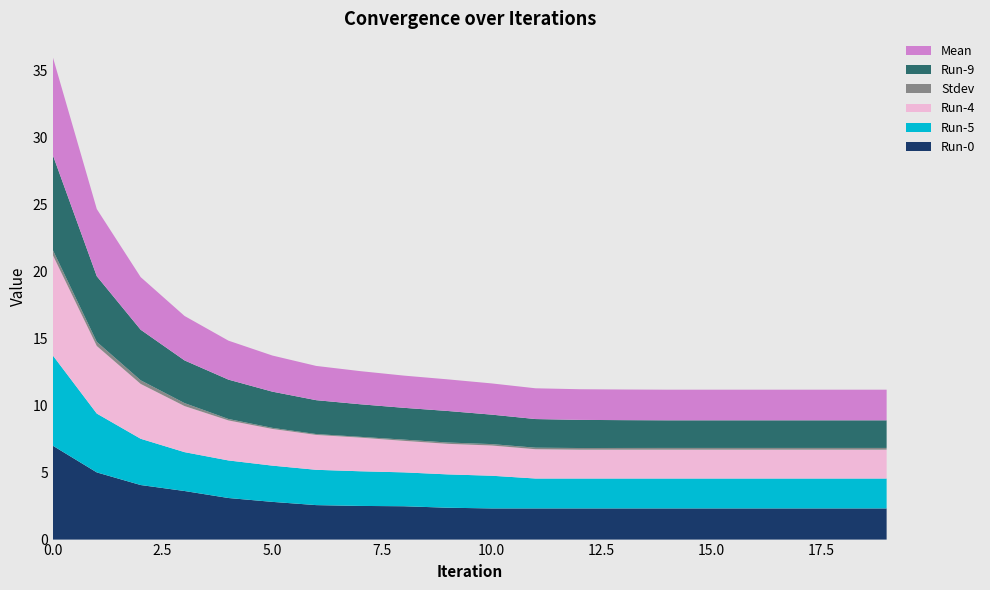

Reading left to right, transcribe all the data shown in this chart.

Mean: 0=7.3	1=5.0	2=3.9	3=3.3	4=2.9	5=2.7	6=2.6	7=2.5	8=2.4	9=2.4	10=2.3	11=2.3	12=2.3	13=2.3	14=2.3	15=2.3	16=2.3	17=2.3	18=2.3	19=2.3
Stdev: 0=0.4	1=0.3	2=0.3	3=0.2	4=0.1	5=0.1	6=0.1	7=0.1	8=0.1	9=0.1	10=0.1	11=0.1	12=0.1	13=0.1	14=0.1	15=0.1	16=0.1	17=0.1	18=0.1	19=0.1
Run-9: 0=7.1	1=4.9	2=3.8	3=3.2	4=2.9	5=2.7	6=2.5	7=2.4	8=2.4	9=2.4	10=2.2	11=2.1	12=2.1	13=2.1	14=2.1	15=2.1	16=2.1	17=2.1	18=2.1	19=2.1
Run-4: 0=7.5	1=5.0	2=4.1	3=3.4	4=3.0	5=2.7	6=2.6	7=2.5	8=2.3	9=2.3	10=2.3	11=2.2	12=2.2	13=2.2	14=2.2	15=2.2	16=2.2	17=2.2	18=2.2	19=2.2
Run-5: 0=6.7	1=4.4	2=3.4	3=2.9	4=2.8	5=2.7	6=2.6	7=2.6	8=2.5	9=2.5	10=2.4	11=2.2	12=2.2	13=2.2	14=2.2	15=2.2	16=2.2	17=2.2	18=2.2	19=2.2
Run-0: 0=7.0	1=5.0	2=4.1	3=3.6	4=3.1	5=2.8	6=2.6	7=2.5	8=2.5	9=2.4	10=2.3	11=2.3	12=2.3	13=2.3	14=2.3	15=2.3	16=2.3	17=2.3	18=2.3	19=2.3